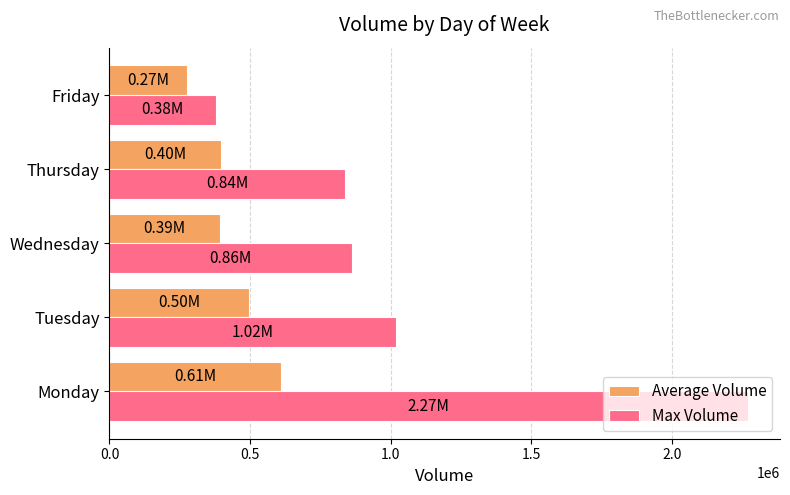

At which label is Max Volume closest to 1324466?

Tuesday